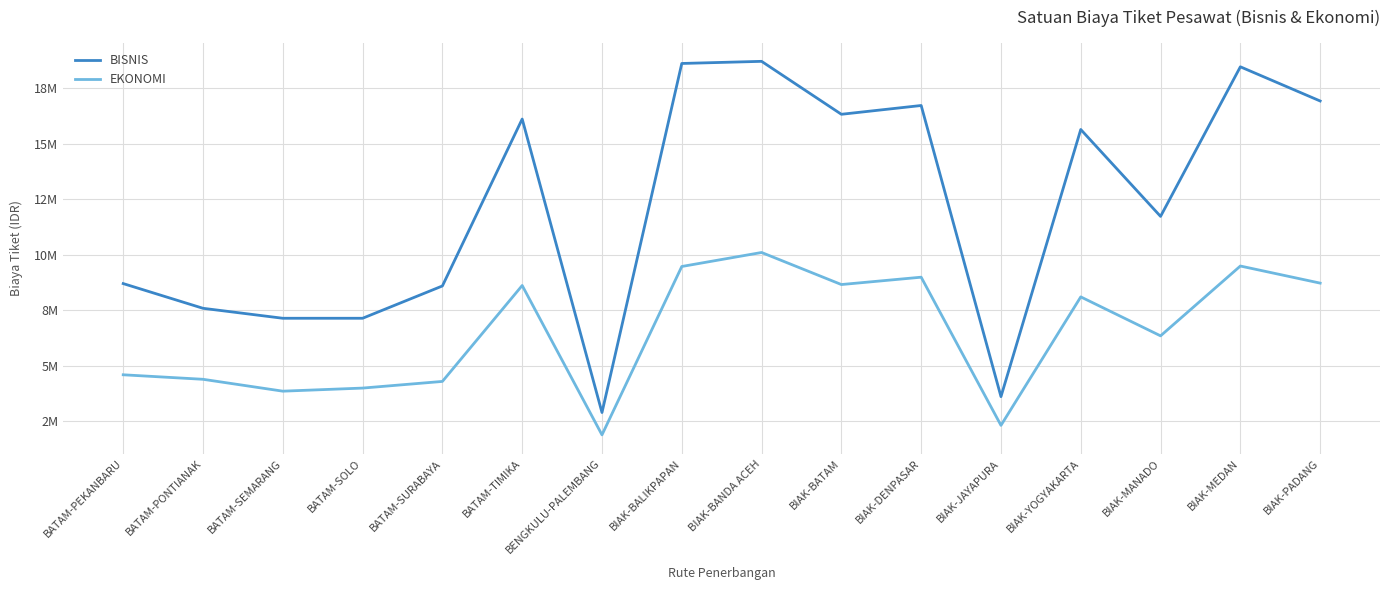

True or false: BISNIS and EKONOMI intersect in this chart.

False